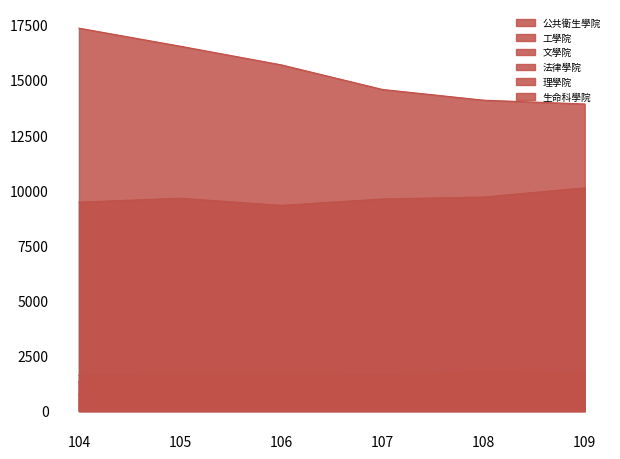

Between 106 and 107, which series saw the biggest shift?

文學院